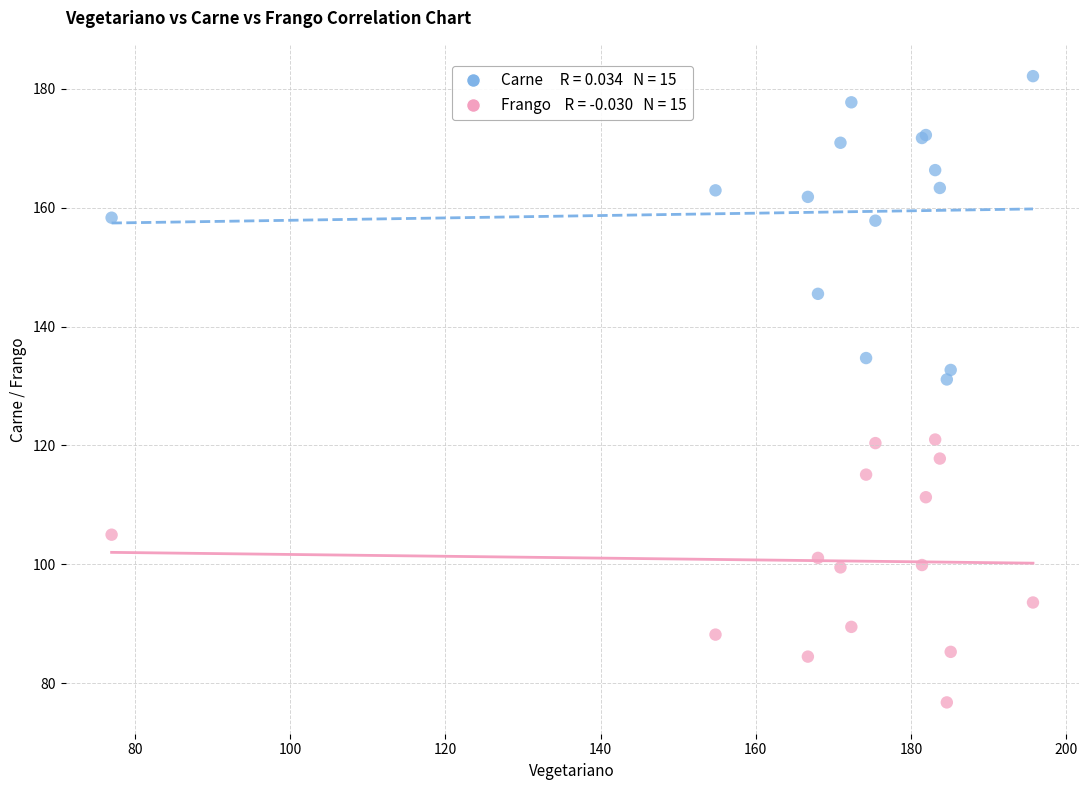

Across all series, what Y value is closest to 129?

131.1